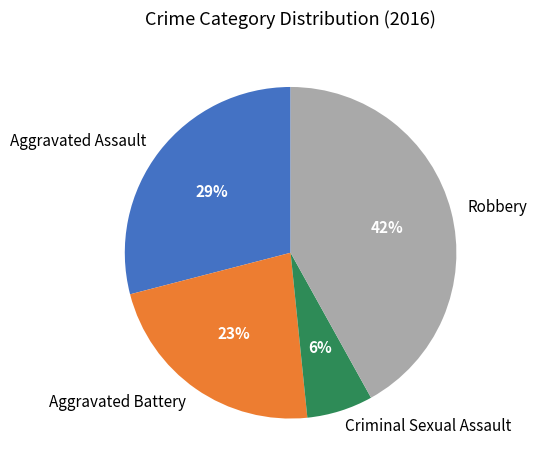

True or false: Aggravated Assault accounts for 29% of the total.

True